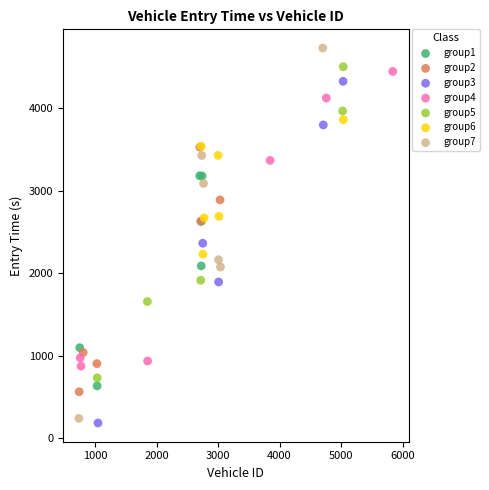

Which series contains the highest Y value?

group7